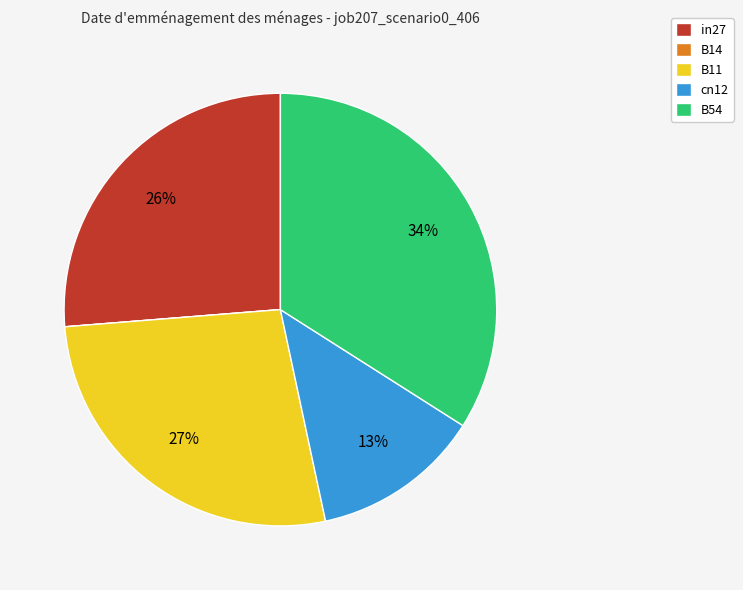

Is there a majority slice in this chart?

No